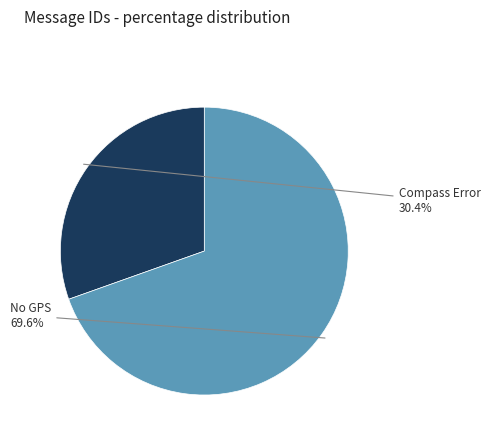

Does any single category account for the majority?

Yes